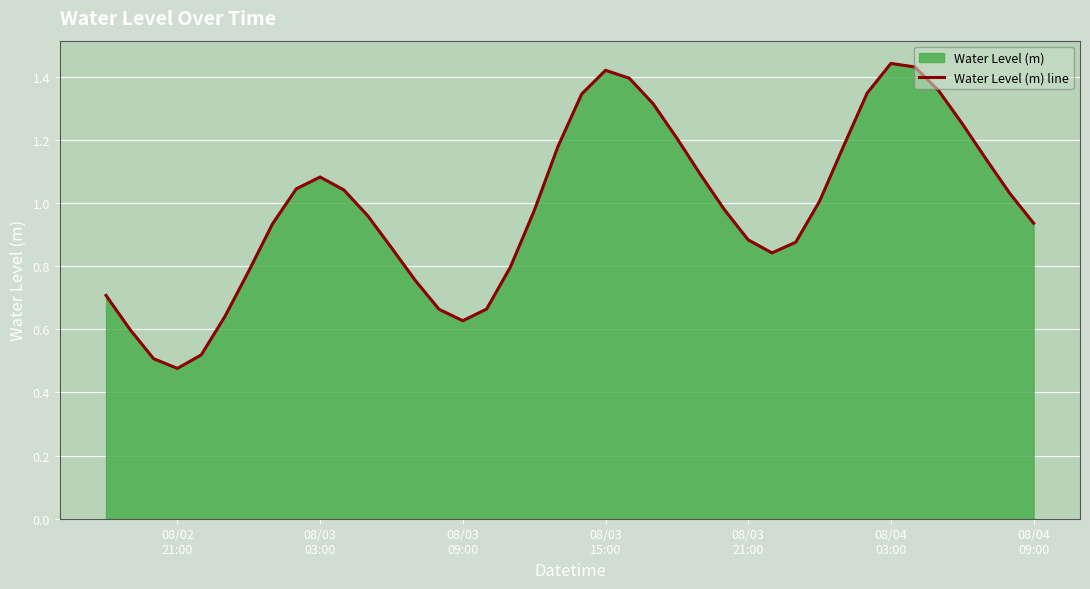

What is the maximum value shown in the chart?

1.4